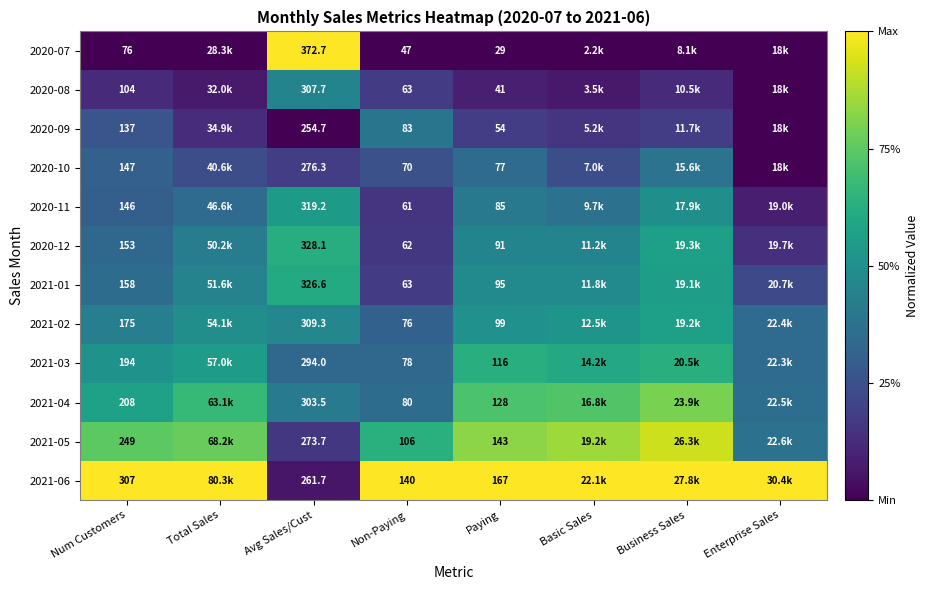

Where is 2021-03 nearest to the value 0?

Non-Paying